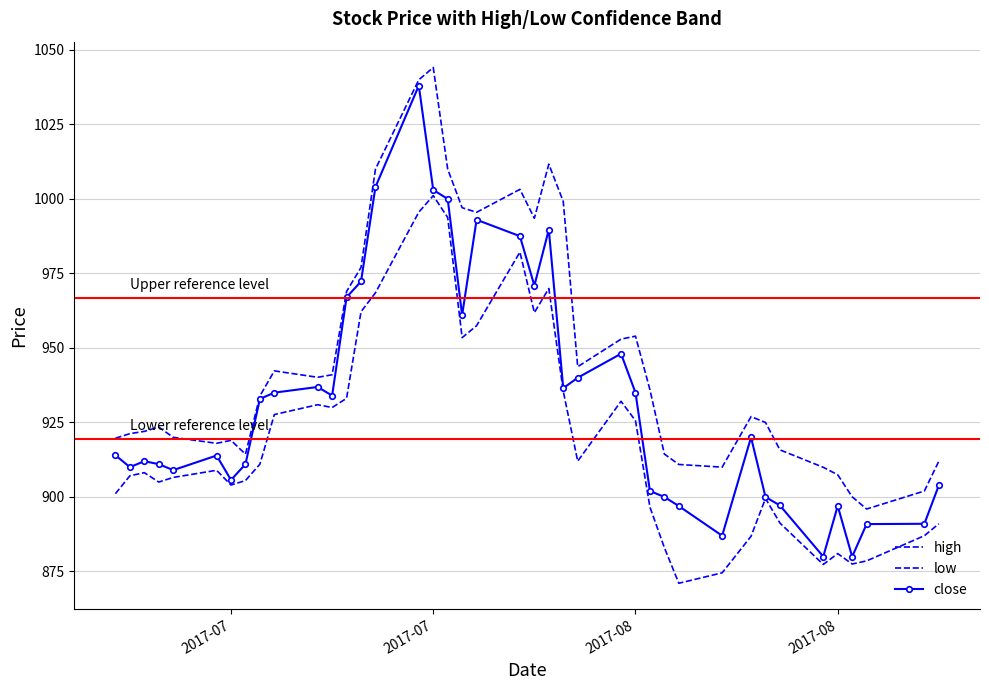

Reading left to right, list all the values displayed in this chart.

high: 919.7	921.2	922.0	923.5	920.0	918.0	919.0	914.4	933.9	942.3	940.1	941.0	969.0	977.0	1010.0	1040.0	1044.1	1010.0	997.0	995.5	1003.2	993.5	1011.6	999.1	943.7	953.0	954.0	936.0	914.4	910.9	910.0	927.0	925.0	915.8	910.0	907.5	900.0	896.0	902.0	912.0
low: 901.1	907.1	908.1	905.0	906.5	909.0	904.0	905.5	911.0	927.6	931.0	930.0	933.1	962.1	968.5	995.5	1001.1	993.8	953.5	957.5	982.1	961.9	970.0	935.5	912.0	932.1	925.6	896.6	883.0	871.0	874.5	886.8	899.5	891.2	877.4	881.0	877.5	878.5	887.0	891.0
close: 914.0	910.0	912.0	911.0	909.0	913.9	905.7	911.0	932.9	935.0	936.9	934.0	967.0	972.3	1004.0	1038.0	1003.0	1000.0	961.0	993.0	987.5	970.9	989.7	936.5	940.0	948.0	935.0	902.0	900.0	897.0	887.0	920.0	900.0	897.1	880.0	897.0	880.0	890.9	891.0	903.9